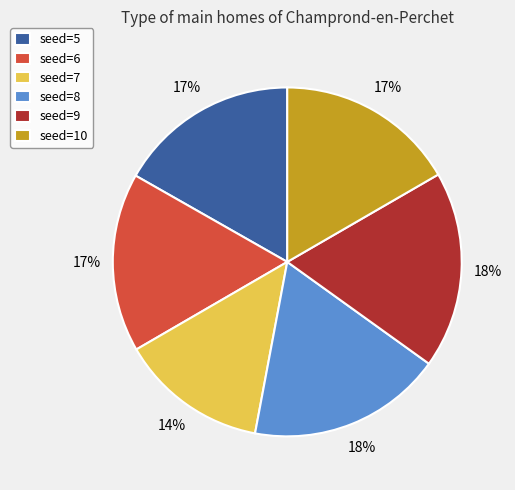

Which has a higher value, seed=10 or seed=7?

seed=10